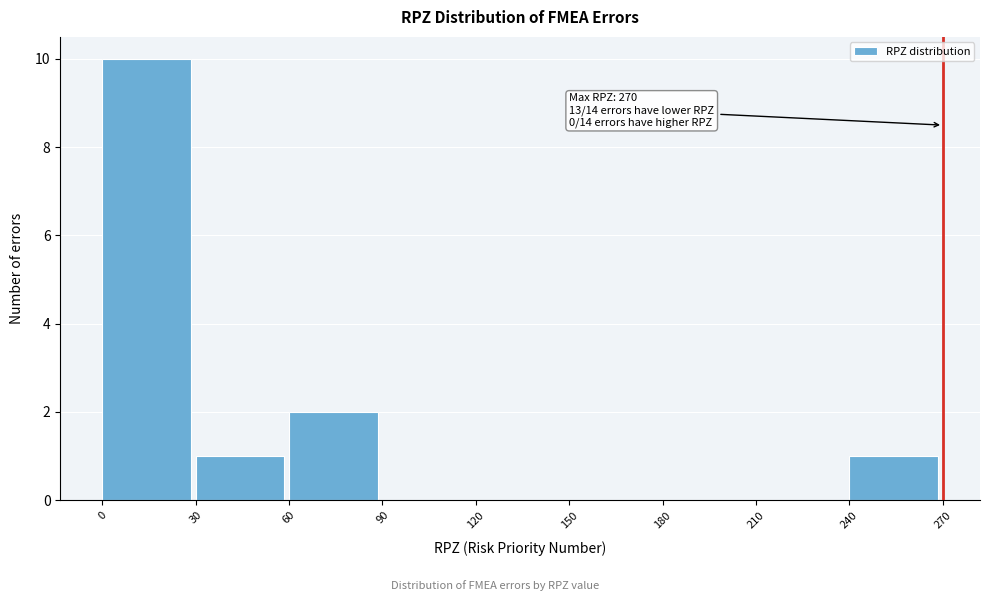

Over which range of the x-axis is the bar tallest?

0 to 30